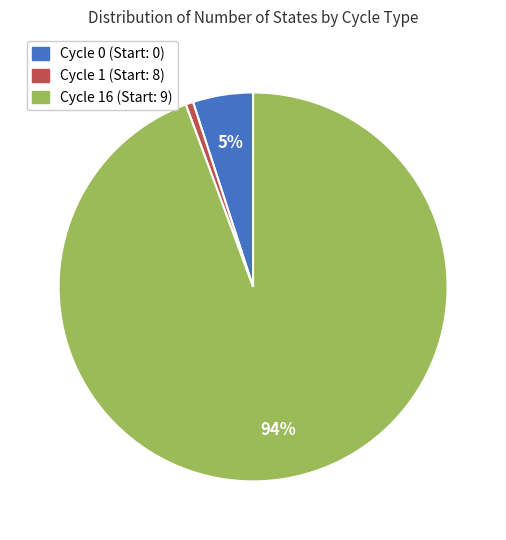

Is the sum of Cycle 16 (Start: 9) and Cycle 0 (Start: 0) greater than half?

Yes